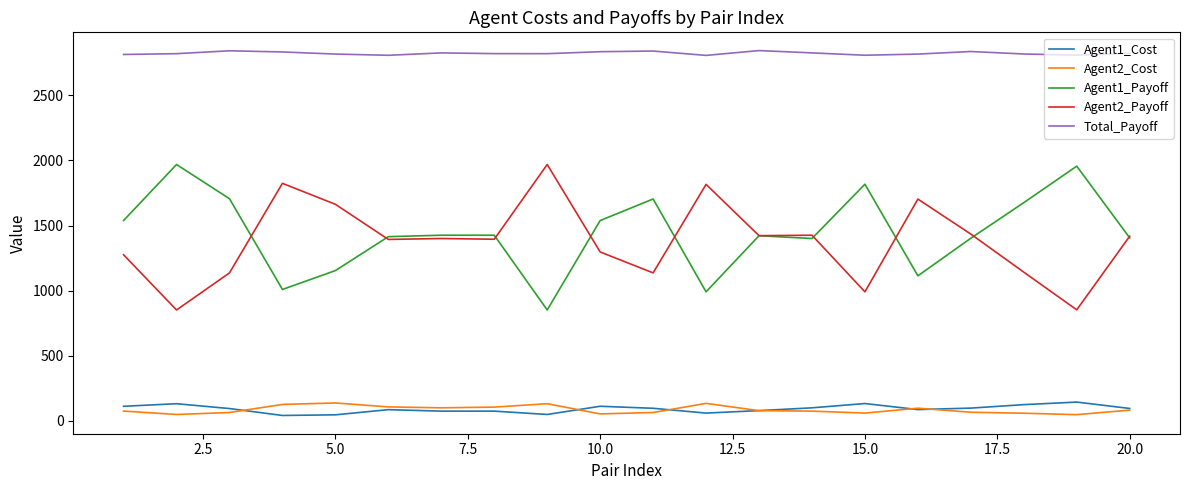

What is the smallest value displayed?

41.0